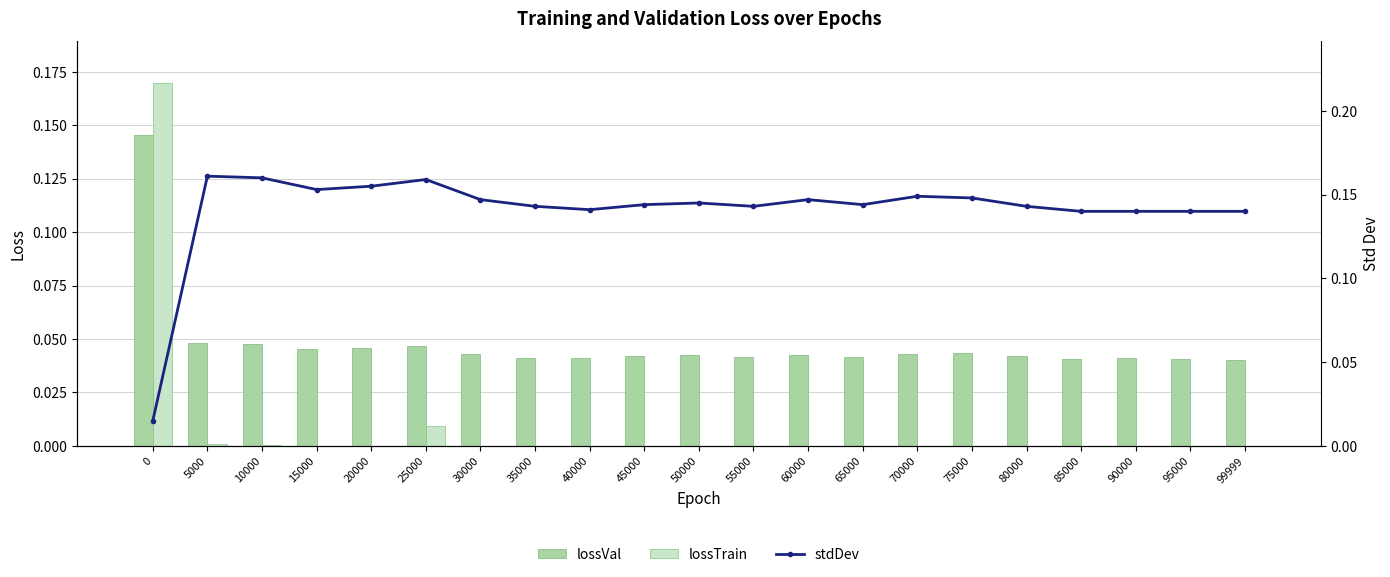

Rank the series at 90000 from lowest to highest value.

lossTrain, lossVal, stdDev